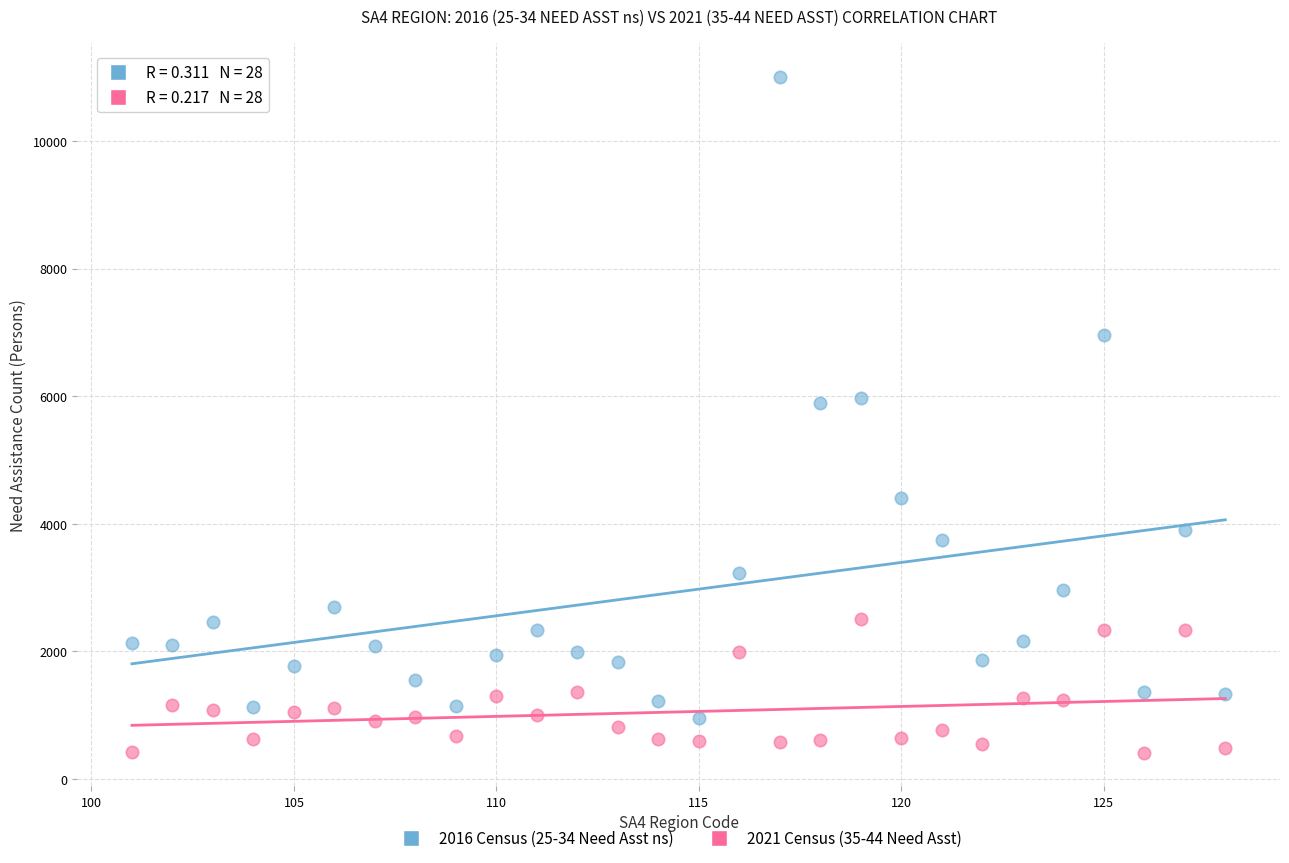

Across all data points, what is the range of X values (max minus min)?

27